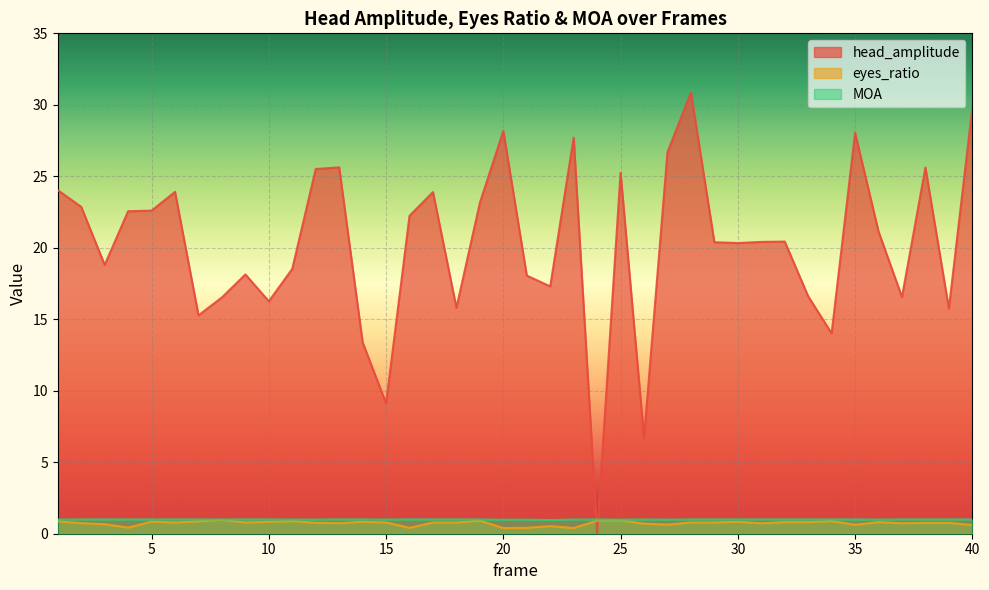

How many positive values does the head_amplitude series have?

39